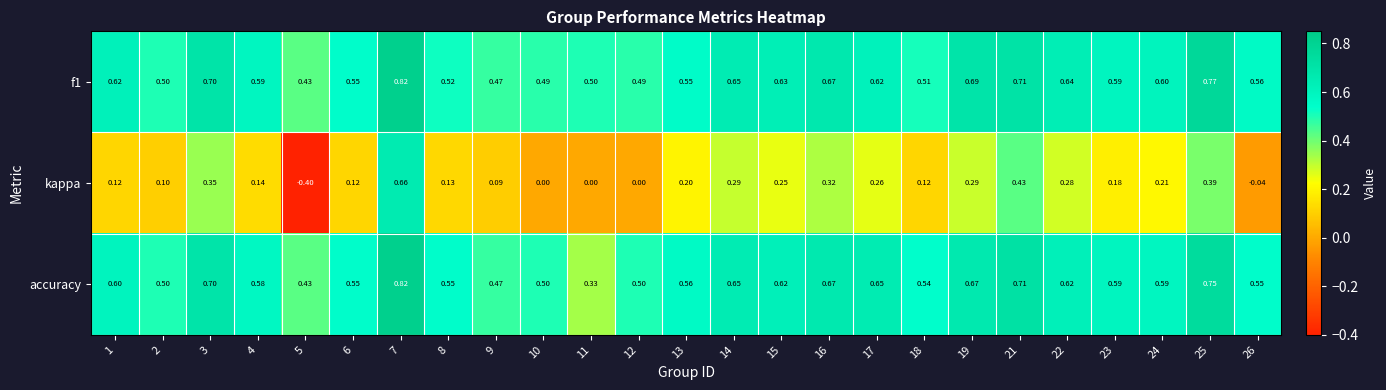

What is the minimum value shown in the chart?

-0.4